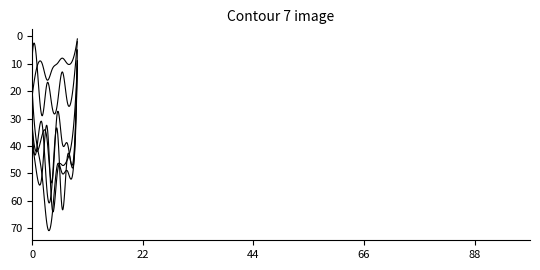

Does the chart have visible grid lines?

No